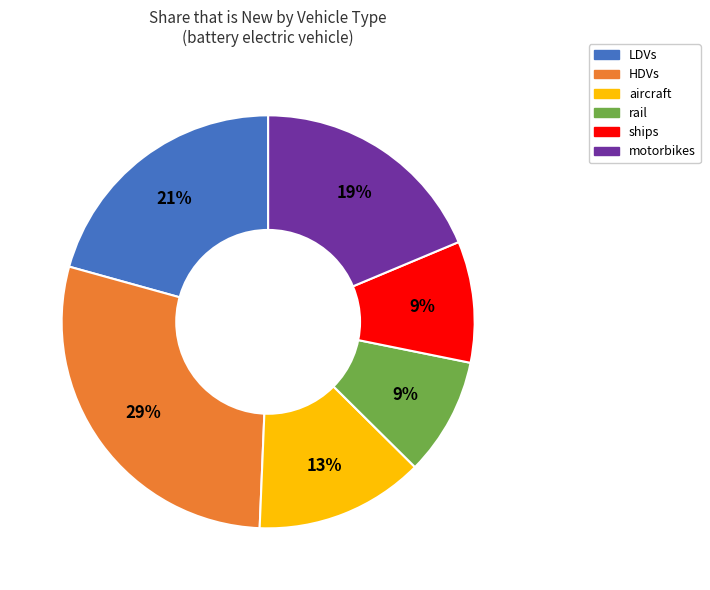

Is there a majority slice in this chart?

No